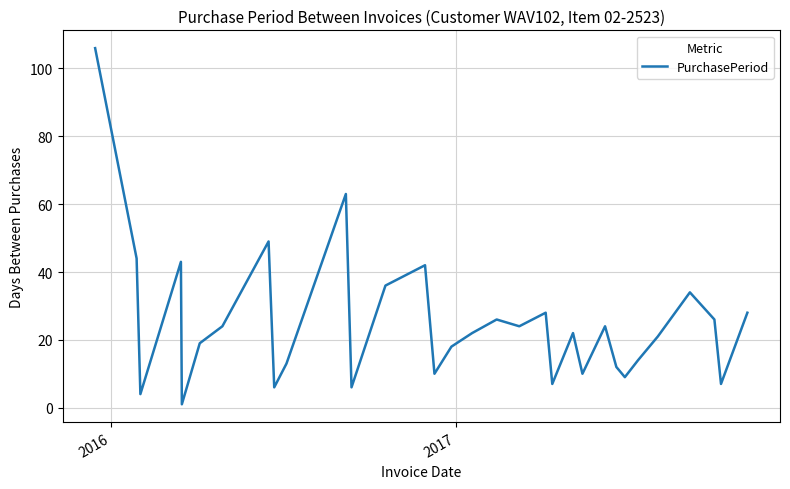

What is the difference between the second highest and second lowest values?

59